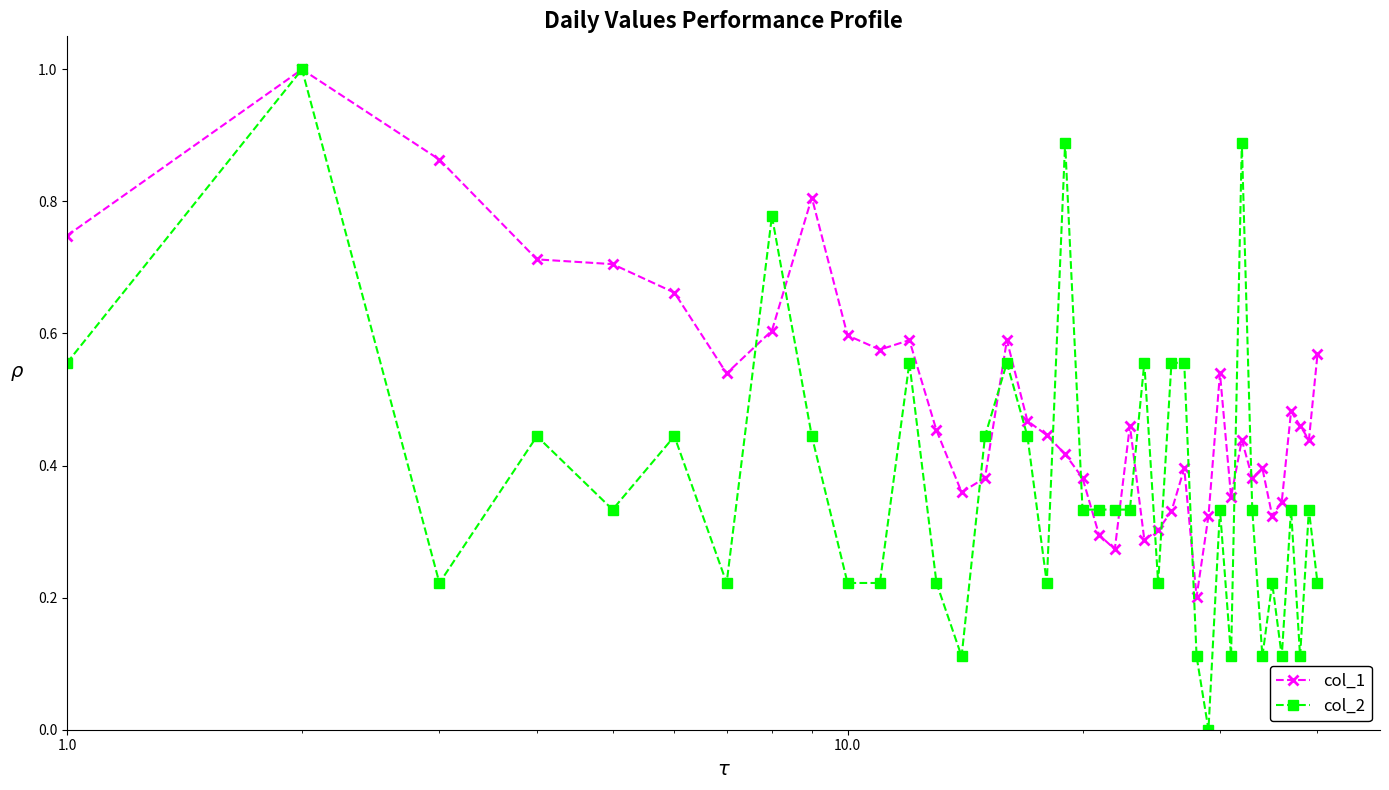

Which series has the largest range (max minus min)?

col_2